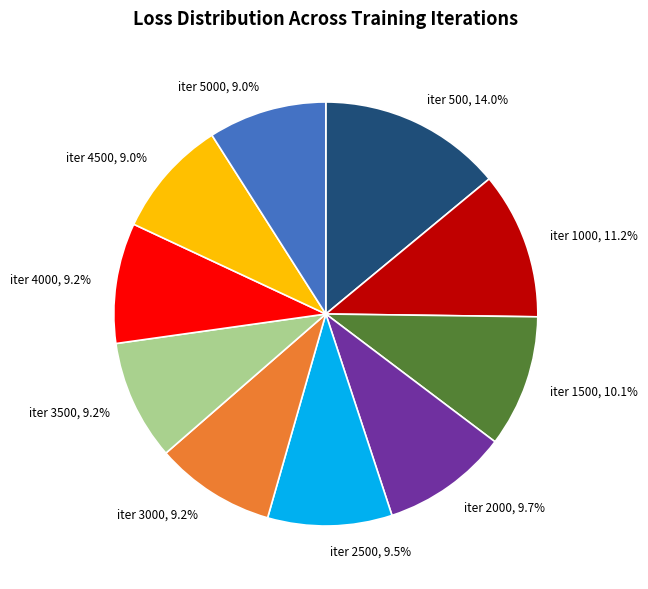

Which slice is the largest?

iter 500, 14.0%